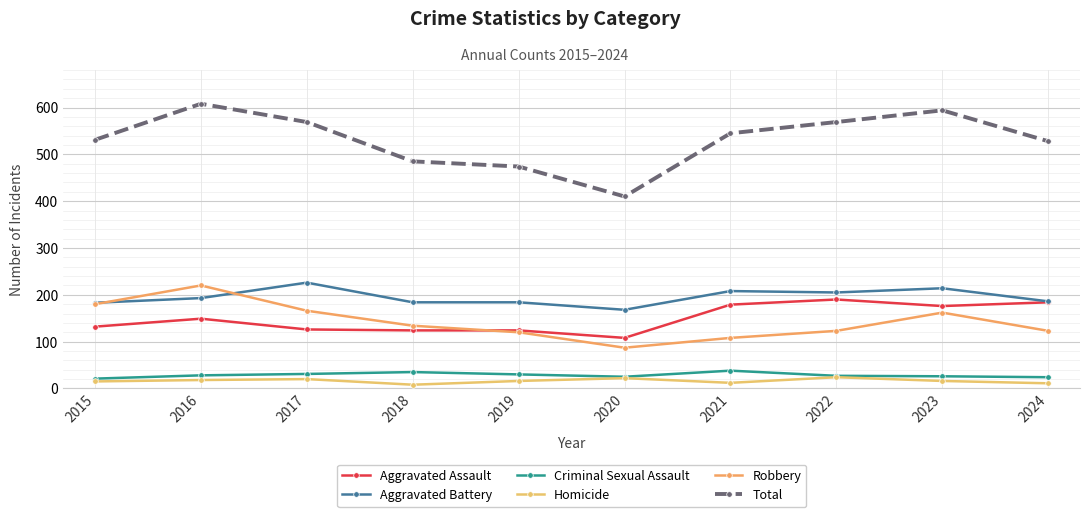

How many lines are shown in the chart?

6